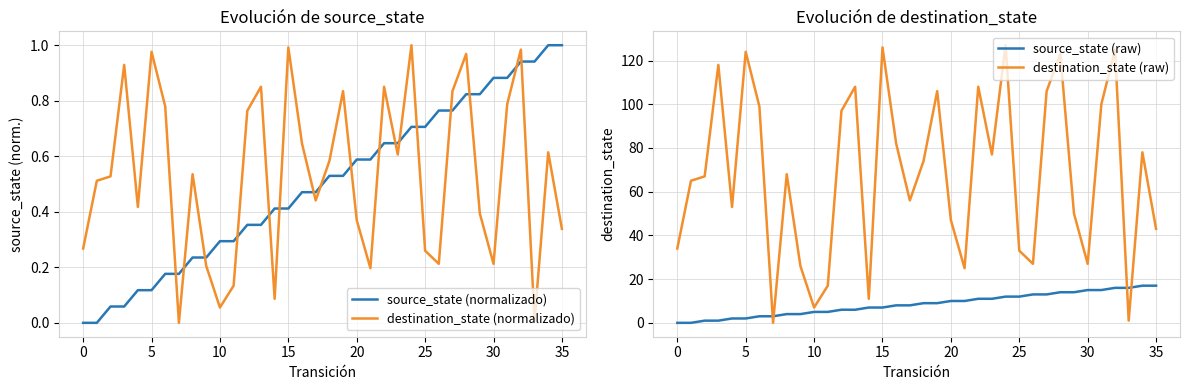

What is the difference between the maximum and minimum values in the source_state (normalizado) series?

1.0